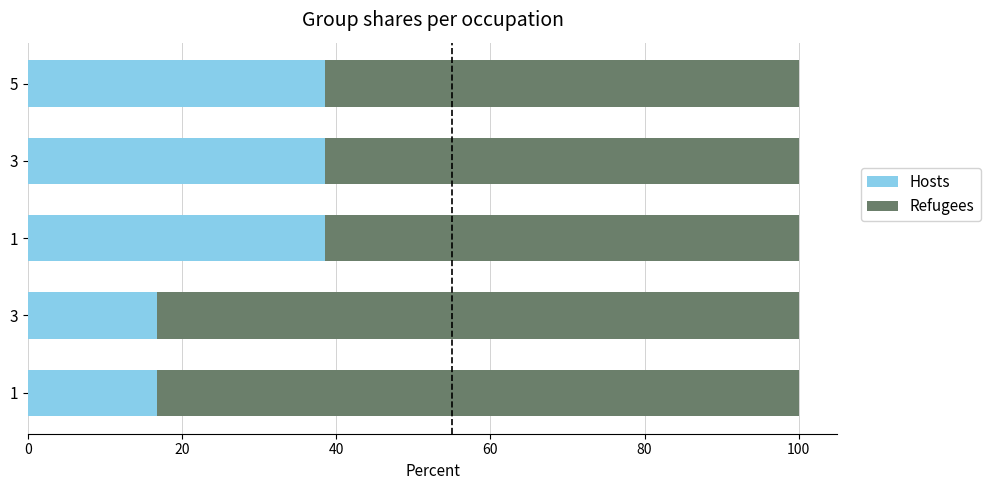

How many data points does each series have?

5